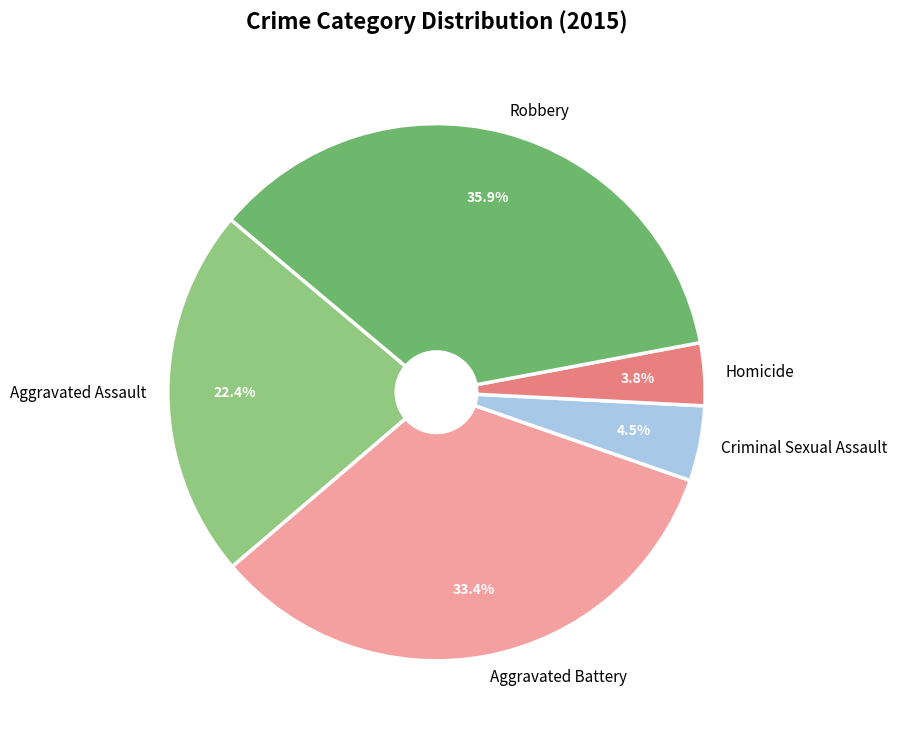

What percentage is the Homicide slice, to the nearest percent?

4%